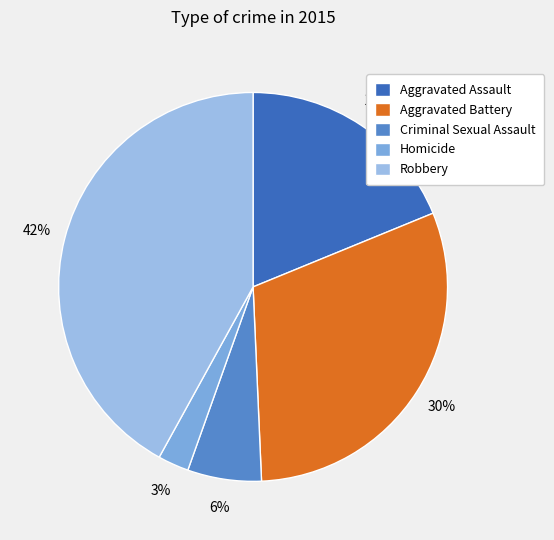

Approximately how many times larger is the value at Robbery compared to Homicide?

16.3